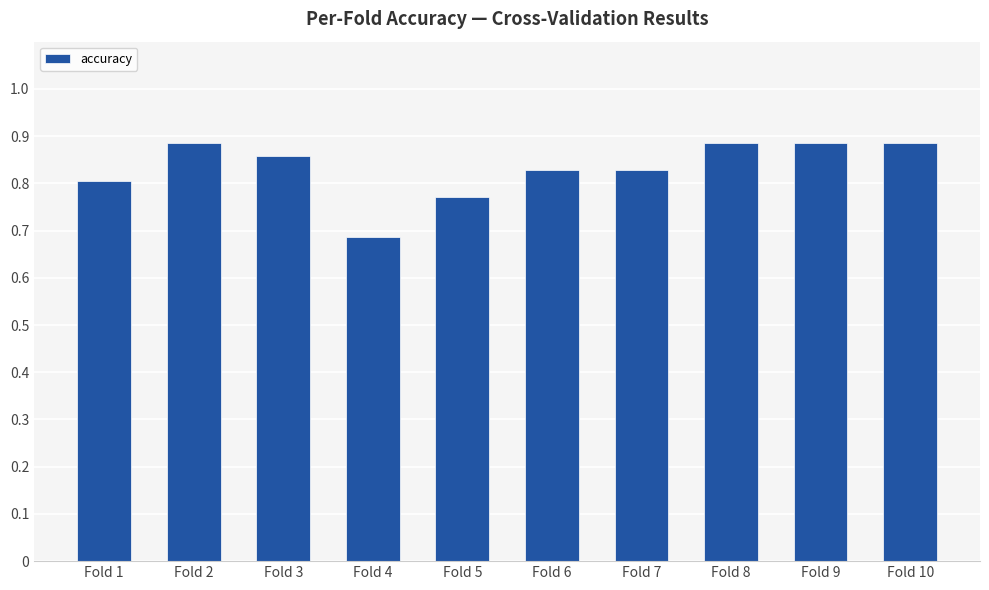

What is the change in value from Fold 1 to Fold 10?

+0.1